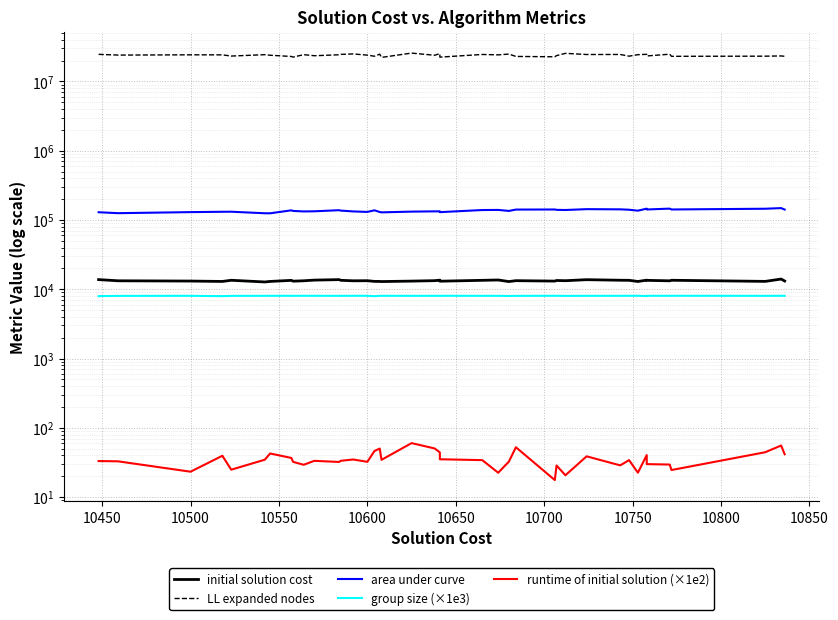

How many lines are shown in the chart?

5